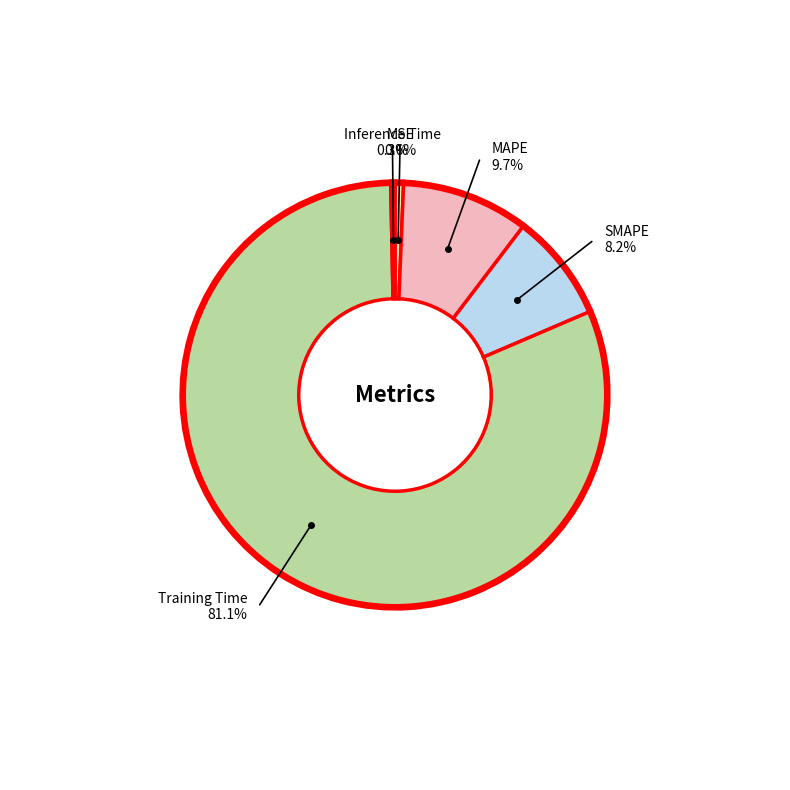

Is there a majority slice in this chart?

Yes